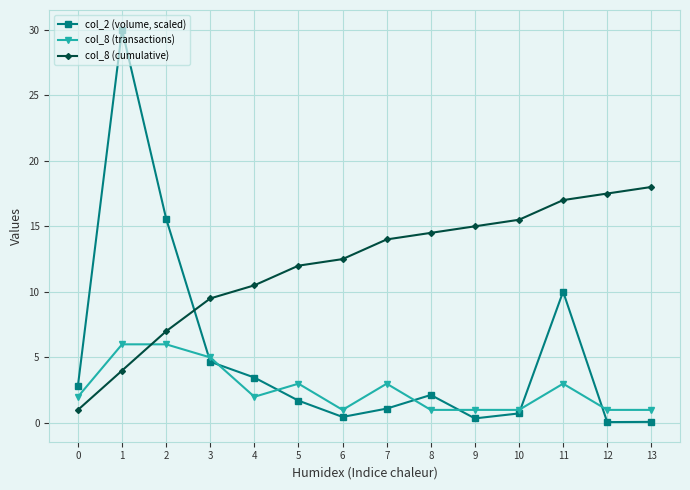

Where is the first local maximum for col_2 (volume, scaled)?

1